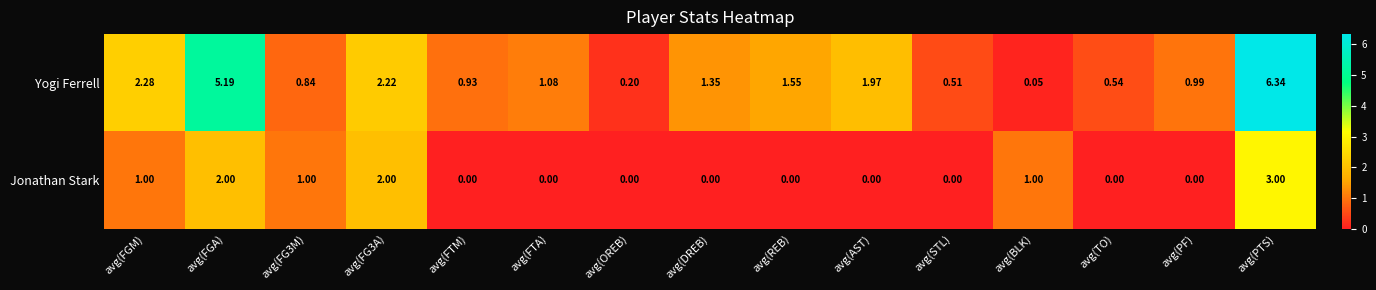

List the series in order of their peak value, lowest first.

Jonathan Stark, Yogi Ferrell